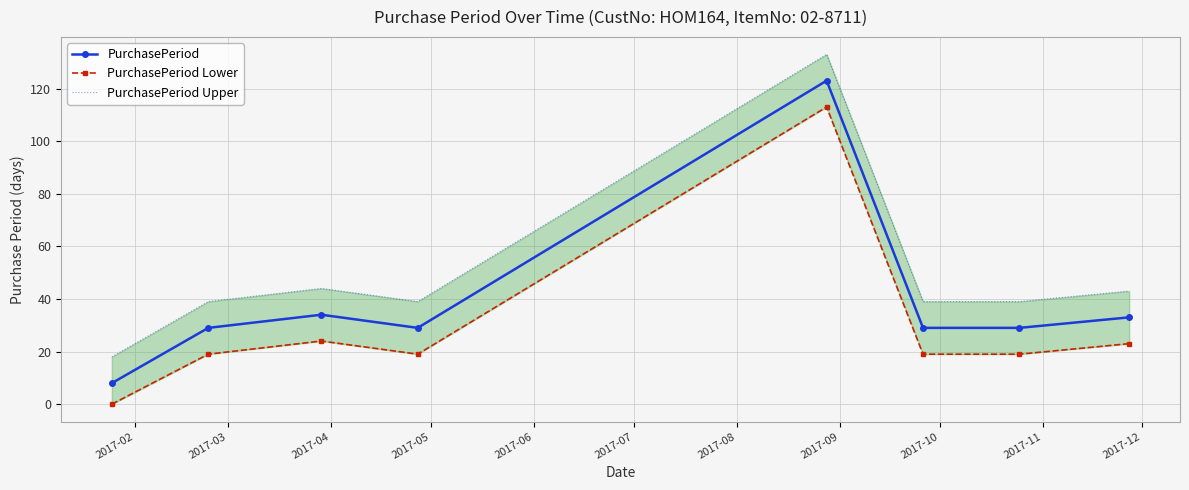

What is the value of the PurchasePeriod point at the 3rd from the left?

34